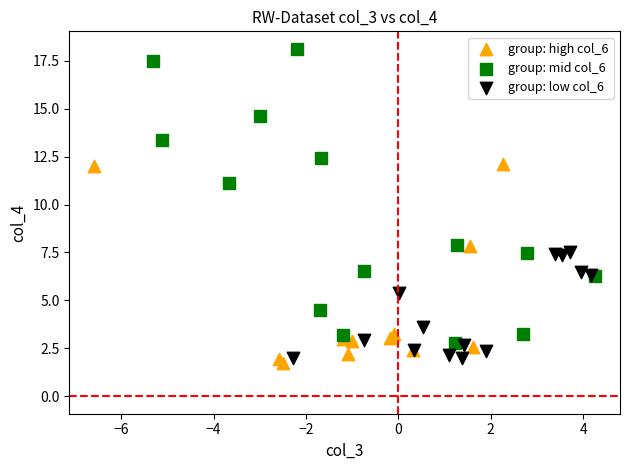

Which series reaches the maximum Y coordinate?

group: mid col_6